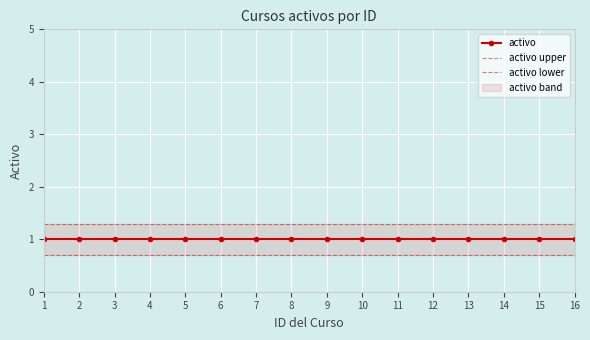

Rank the series by their average value, from lowest to highest.

activo lower, activo, activo upper